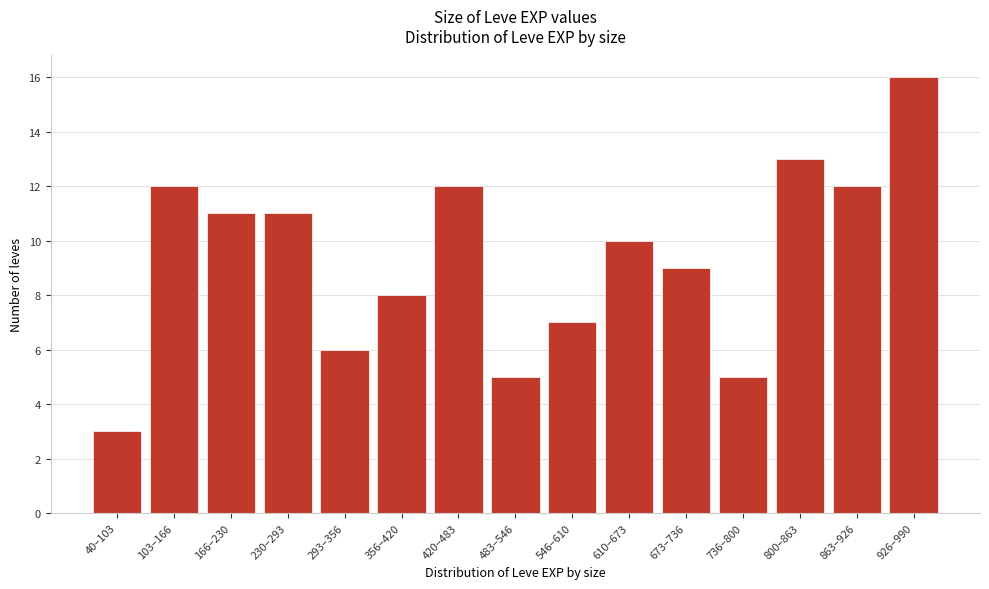

Reading left to right, list all the values displayed in this chart.

40–103=3	103–166=12	166–230=11	230–293=11	293–356=6	356–420=8	420–483=12	483–546=5	546–610=7	610–673=10	673–736=9	736–800=5	800–863=13	863–926=12	926–990=16